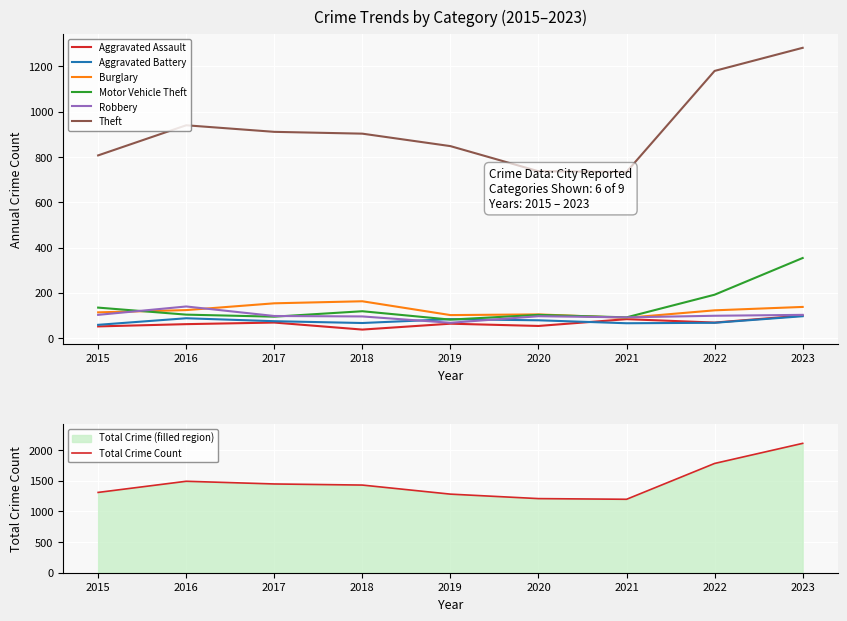

What value does the Aggravated Assault series have at 2020?

54